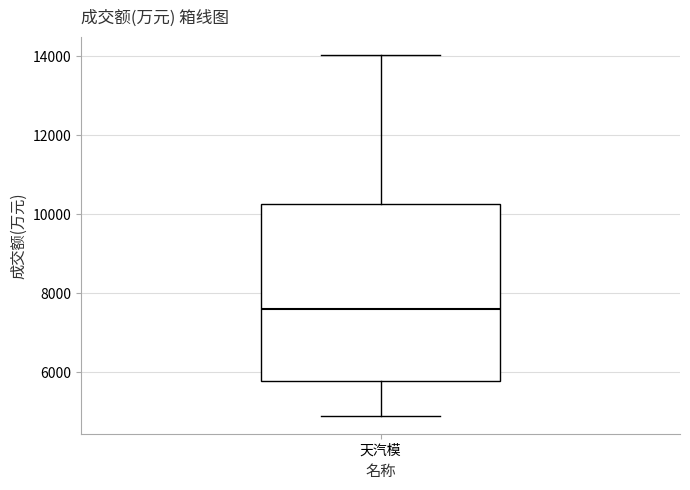

Read this box plot against the y-axis: the position of the median line, the range covered by the box, and the ends of both whiskers. The values are not printed on the chart, so give them approximately, as read against the axis.

median 7600, box 5800 to 10200, whiskers 5000 to 14000